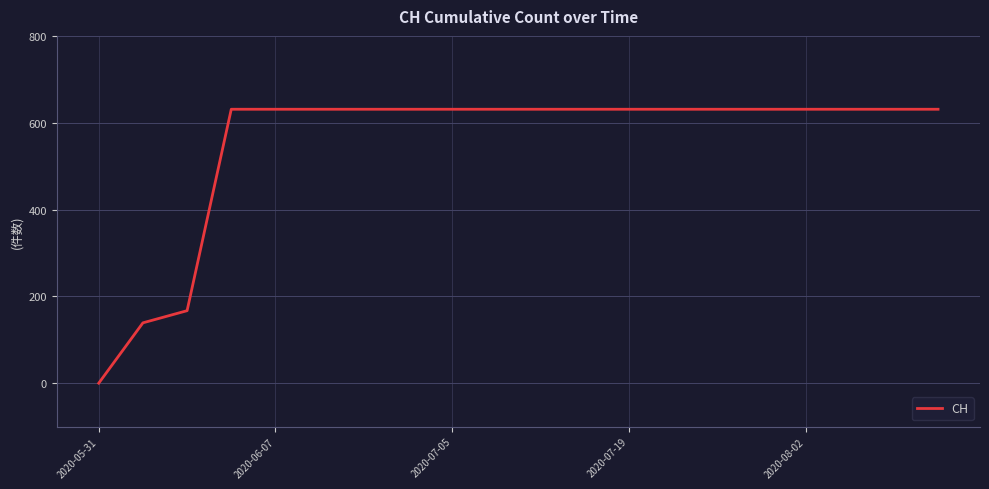

What is the average value?

552